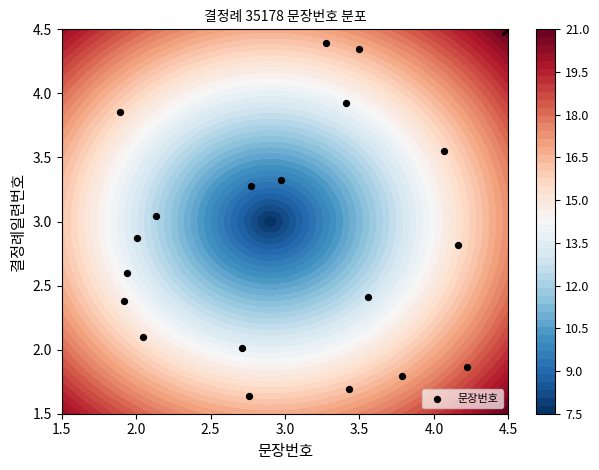

What is the smallest value displayed?

1.6